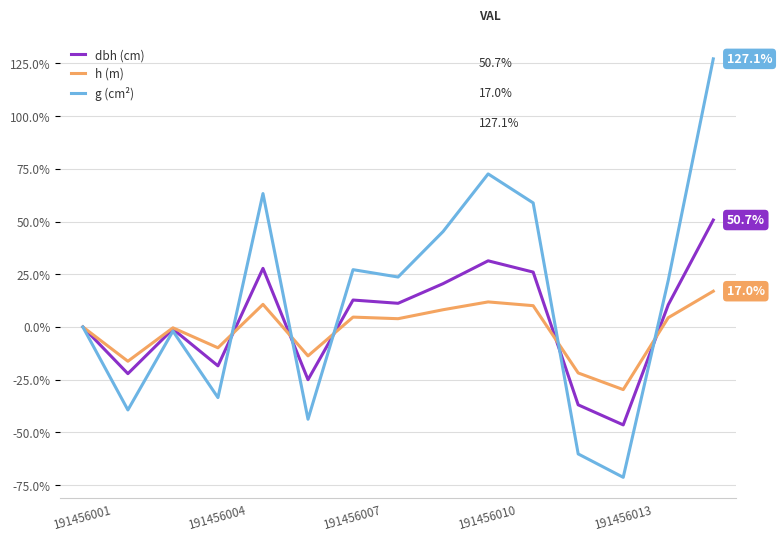

What is the maximum value for g (cm²)?

127.1